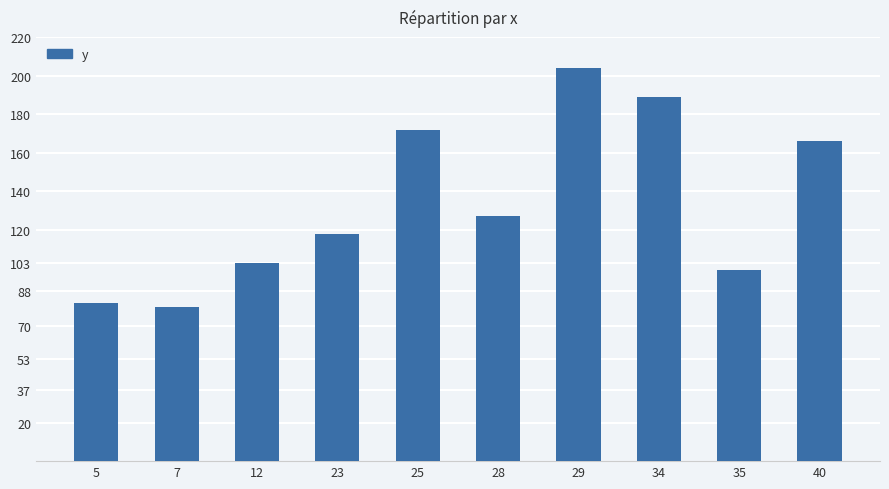

List the labels in order of value, smallest first.

7, 5, 35, 12, 23, 28, 40, 25, 34, 29